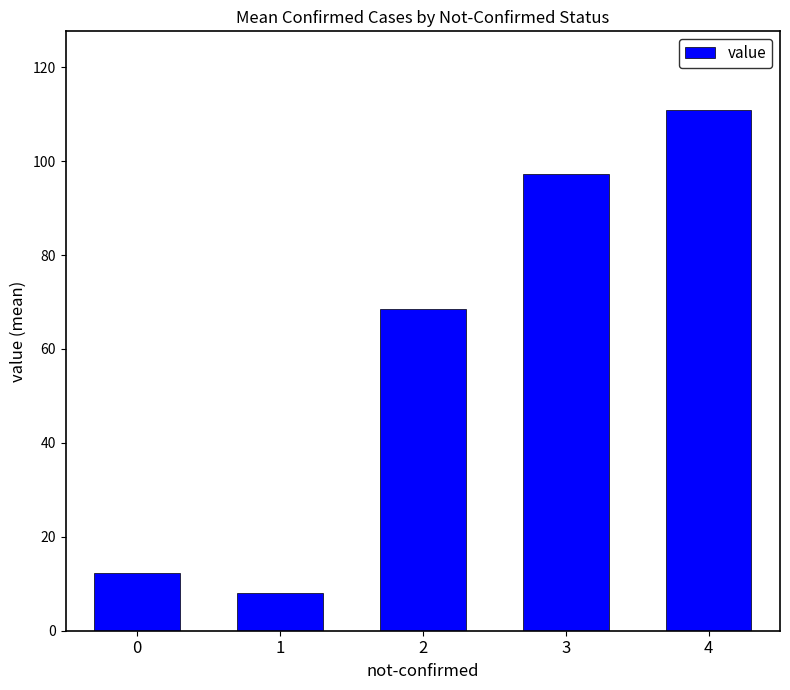

List the labels in order of value, smallest first.

1, 0, 2, 3, 4